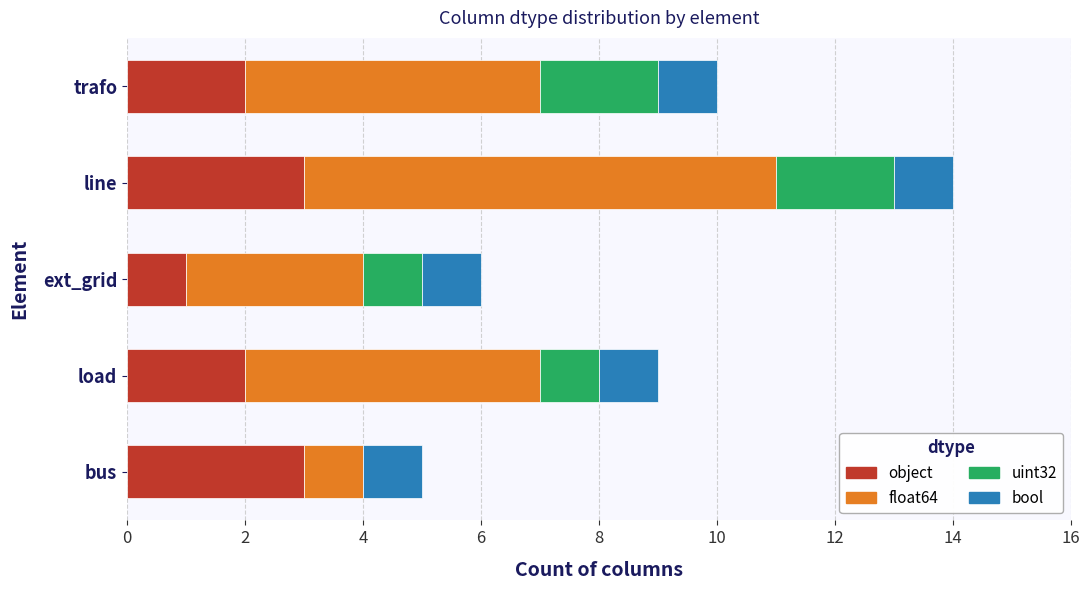

What is the total value across all series at line?

14